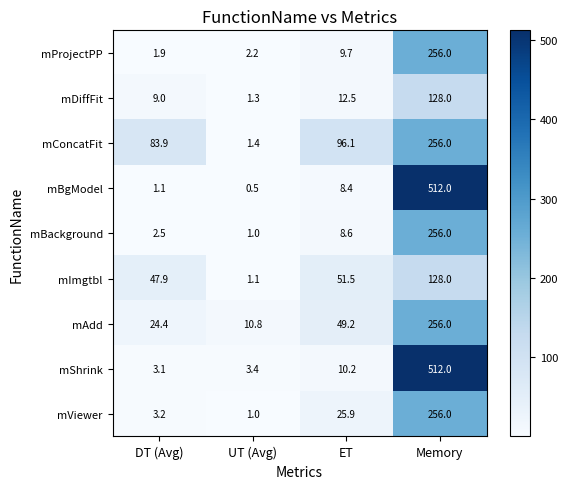

At which category does the chart reach its minimum across all series?

UT (Avg)